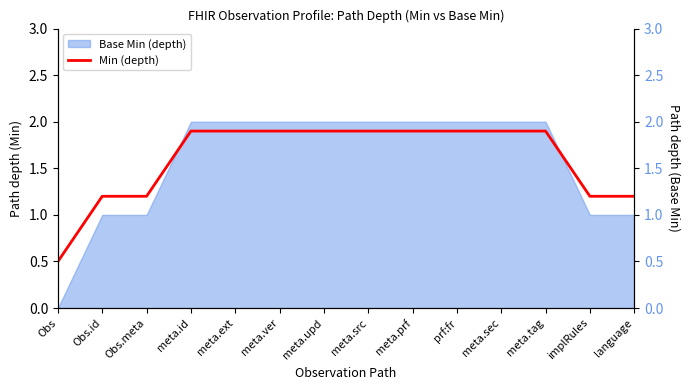

Reading left to right, what are all the values shown in this chart?

0.5	1.2	1.2	1.9	1.9	1.9	1.9	1.9	1.9	1.9	1.9	1.9	1.2	1.2